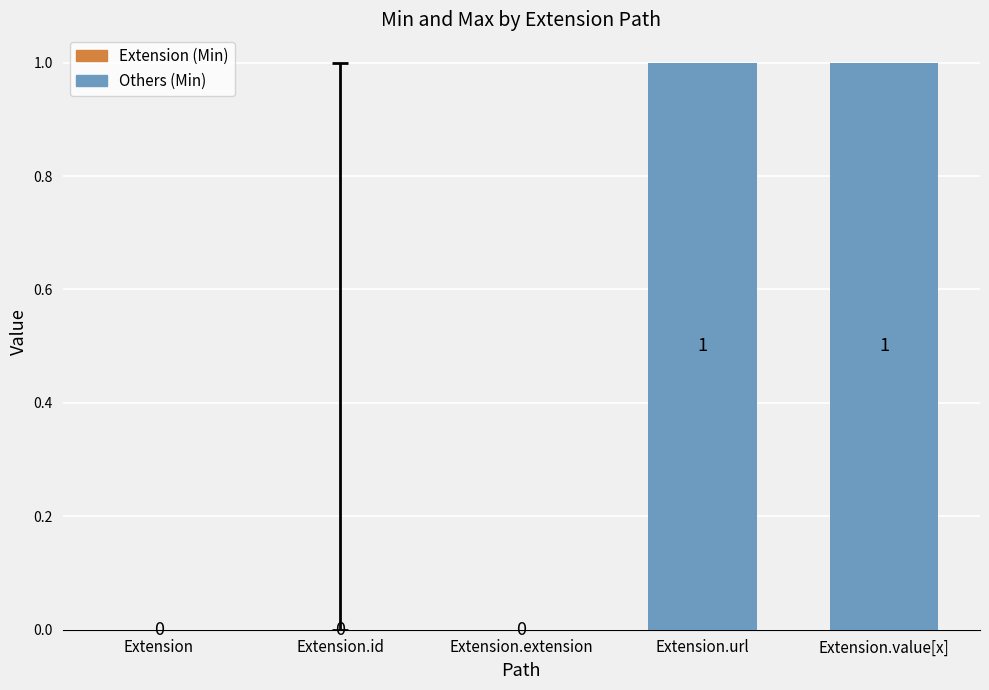

Which has a higher value, Extension.extension or Extension.value[x]?

Extension.value[x]